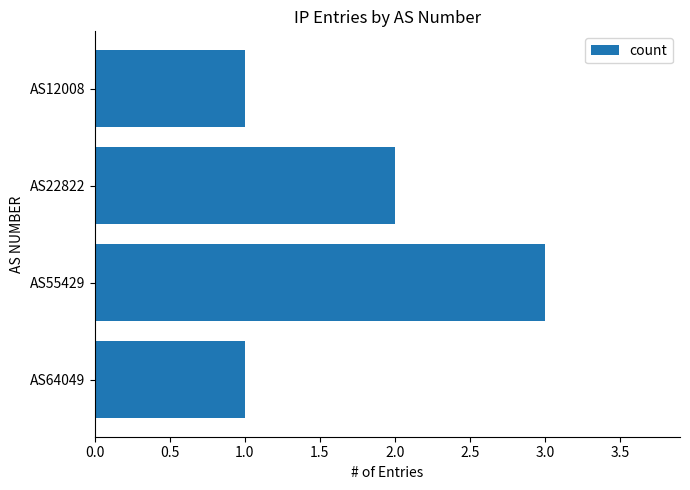

What is the change in value from AS64049 to AS22822?

+1